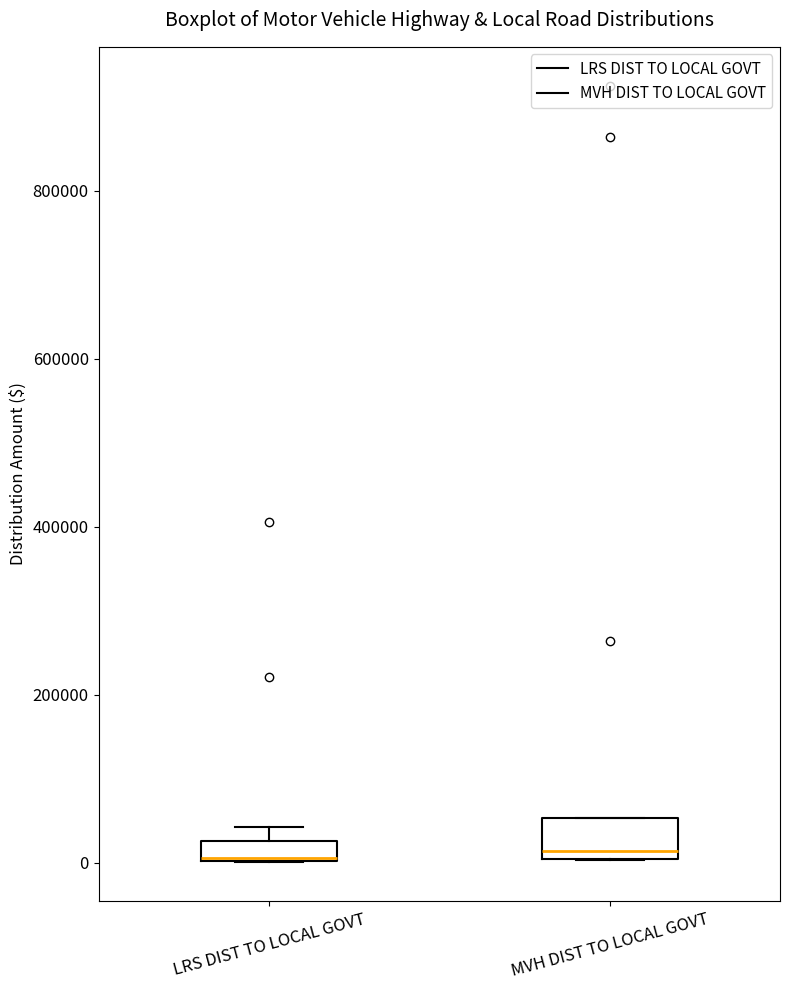

Where is the lower edge of the box for MVH DIST TO LOCAL GOVT on the y-axis? The values are not printed on the chart, so give them approximately, as read against the axis.

0